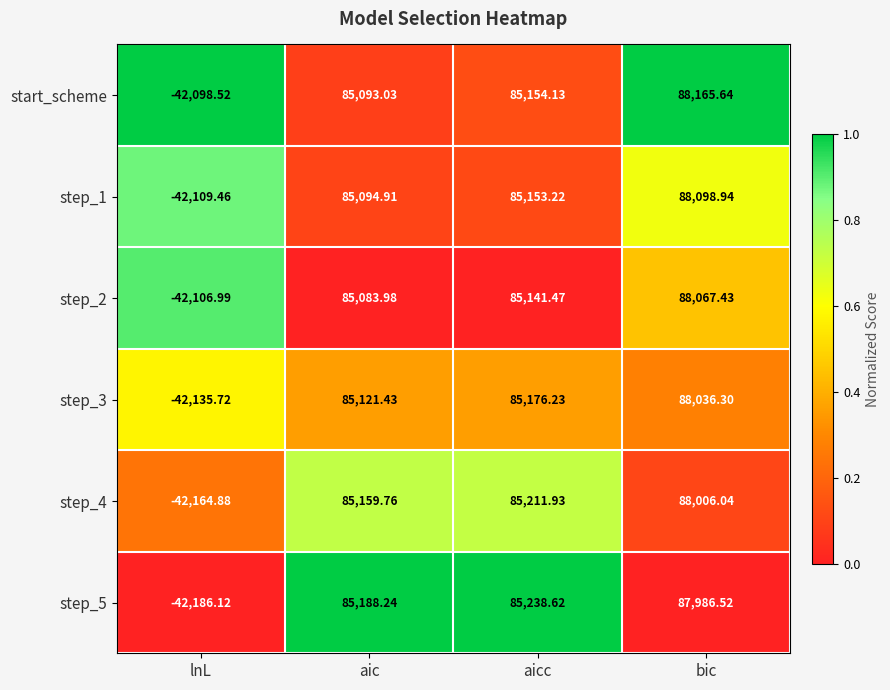

Is the value of start_scheme at lnL greater than the value of step_1 at aic?

No